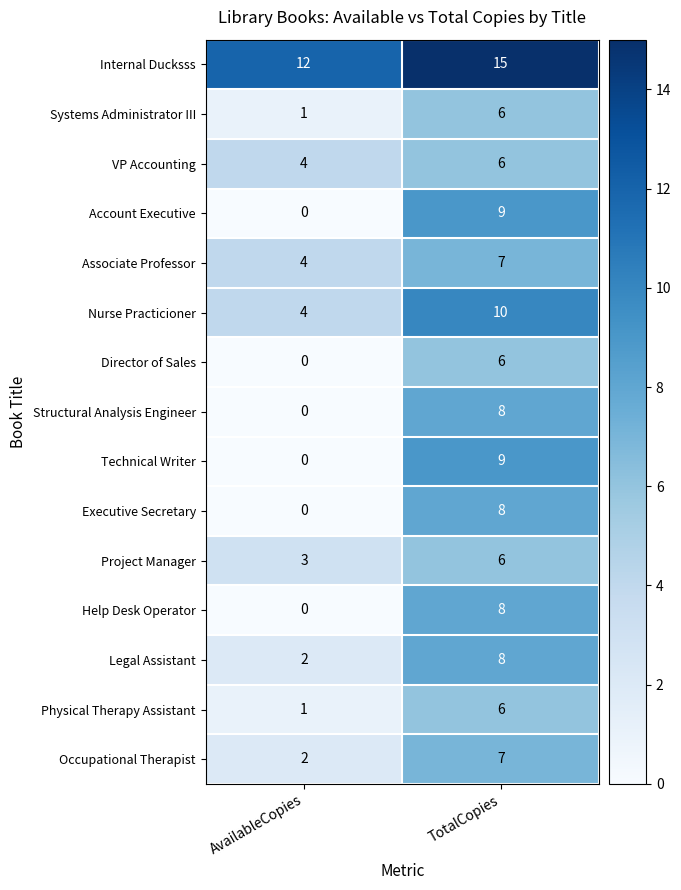

At which category is the sum across all series the highest?

TotalCopies